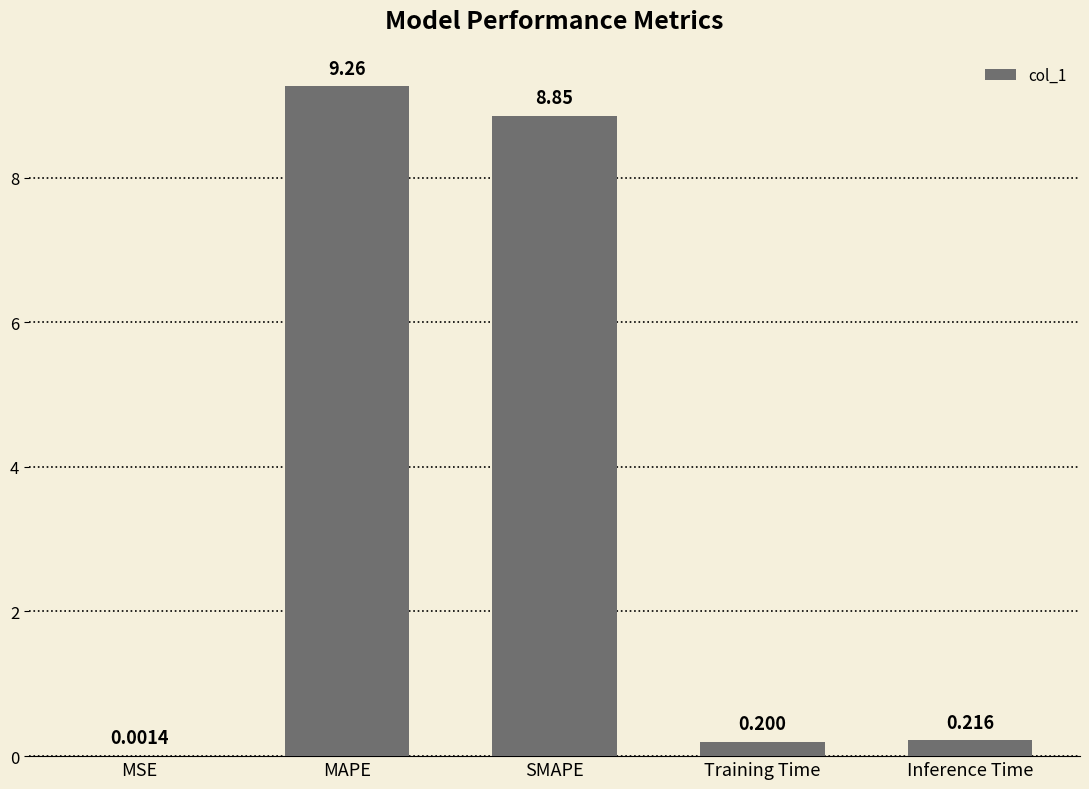

At which label is the value closest to 4?

Inference Time